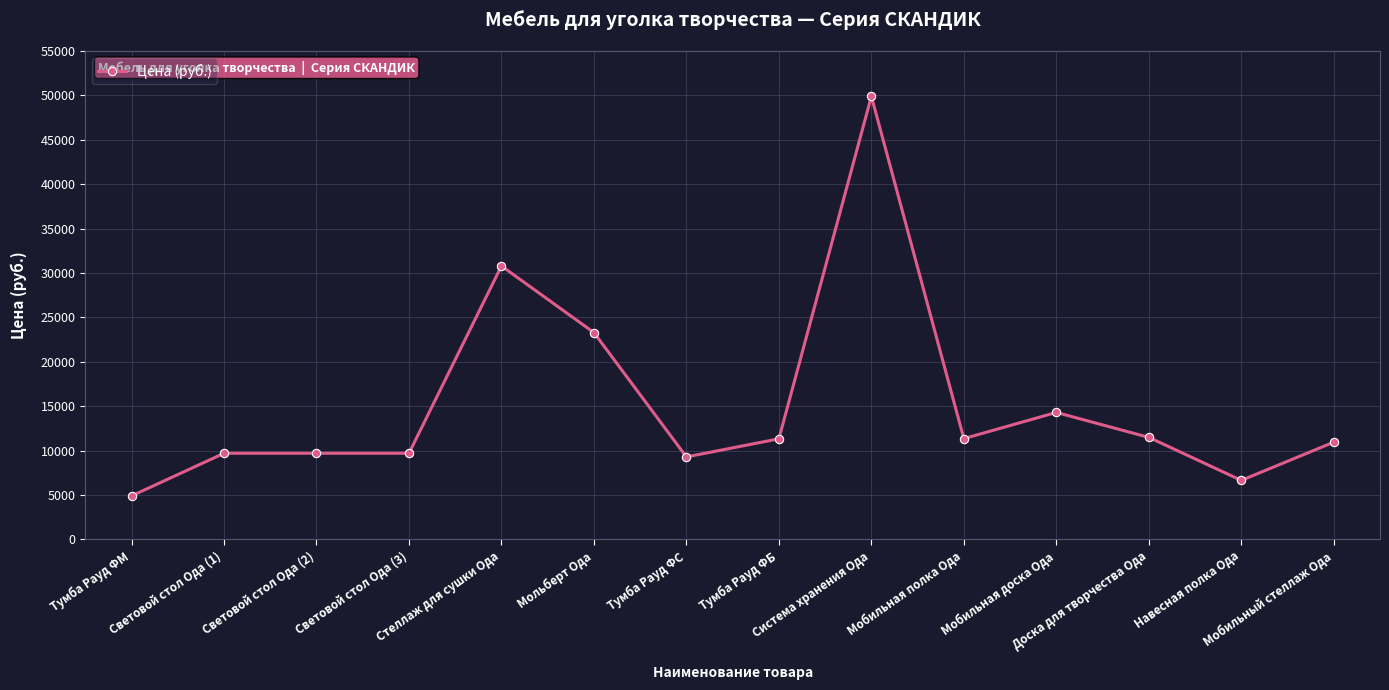

At which category does the chart reach its minimum across all series?

Тумба Рауд ФМ